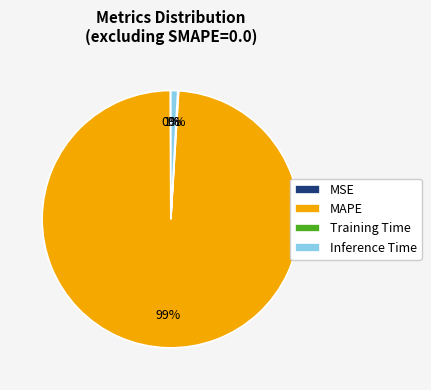

Between Inference Time and MAPE, which is larger?

MAPE